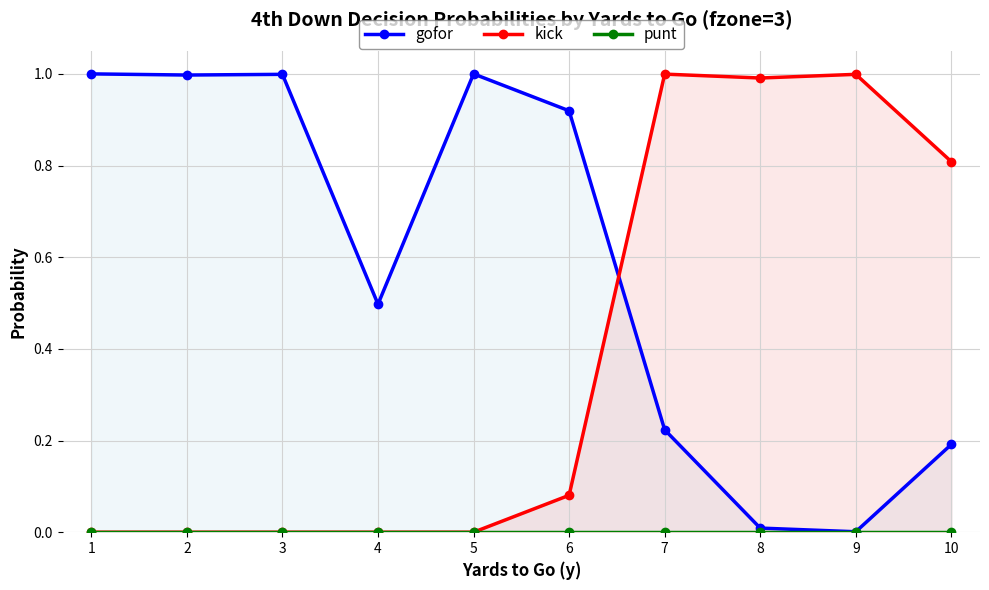

Between 2 and 1, which is larger?

1